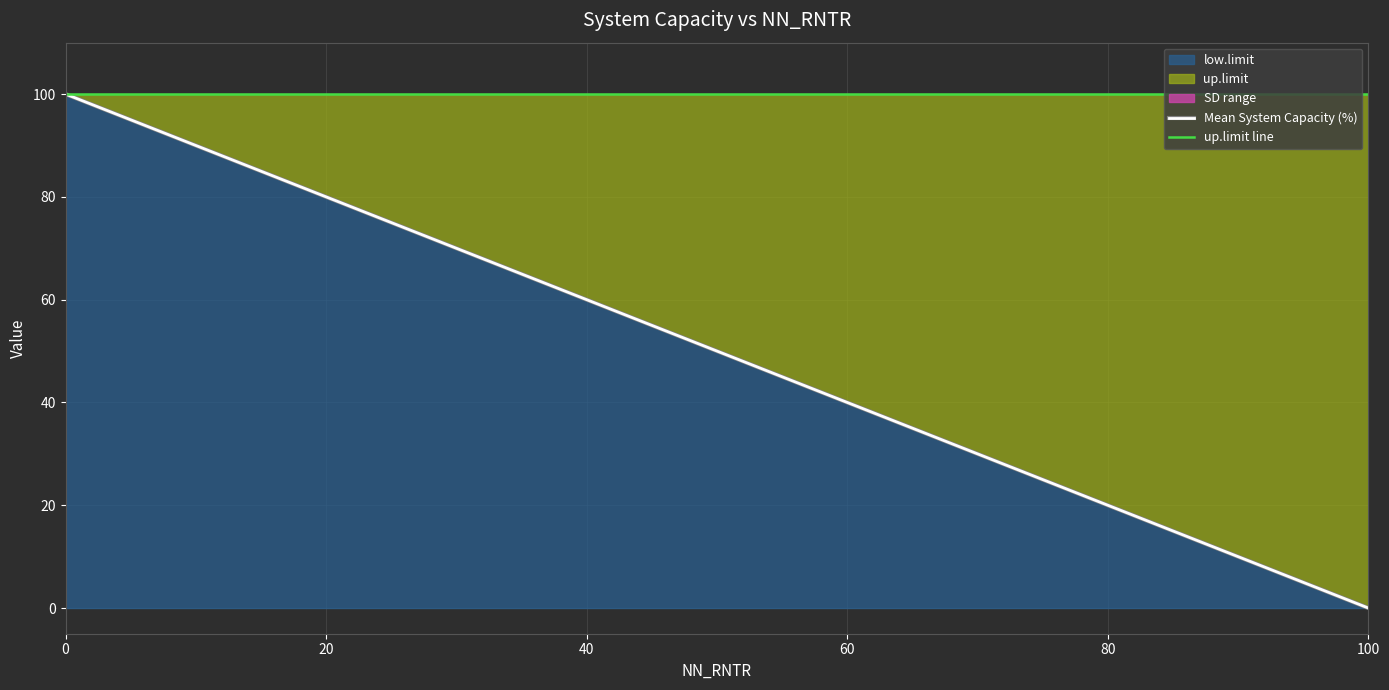

Which series has the largest range (max minus min)?

Mean System Capacity (%)